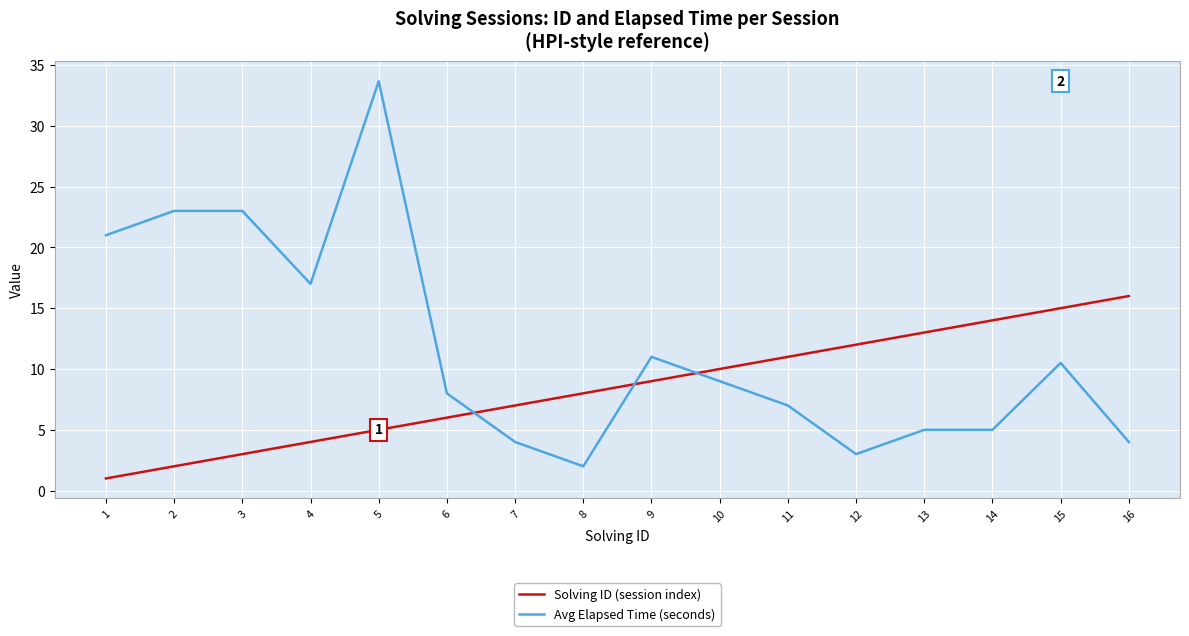

What is the difference between the maximum and minimum values in the Solving ID (session index) series?

15.0